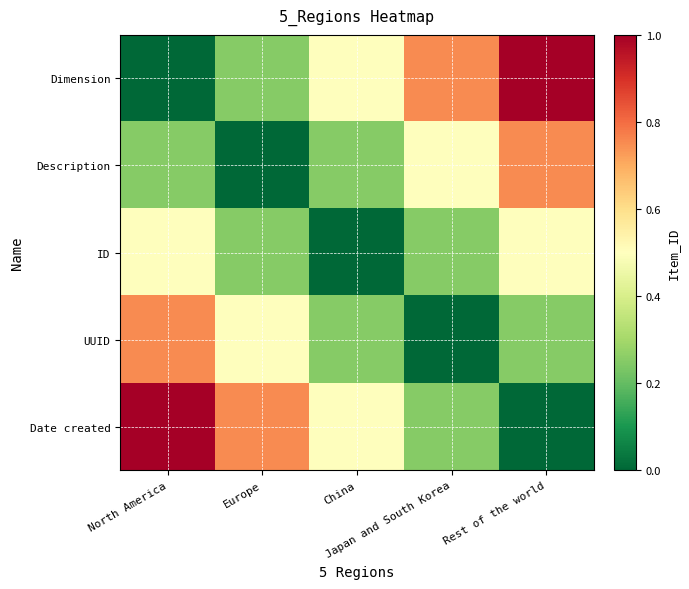

Which has a higher value, Europe or Japan and South Korea?

Japan and South Korea